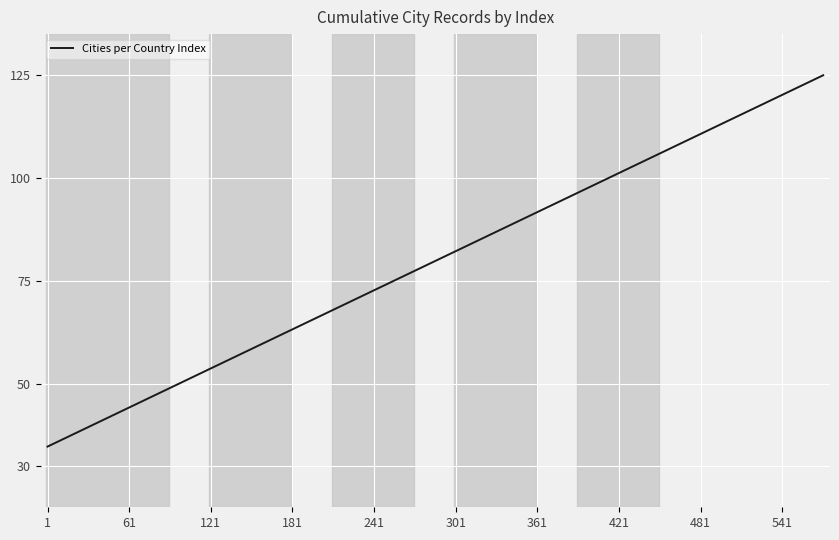

What is the sum of all values?

1597.5